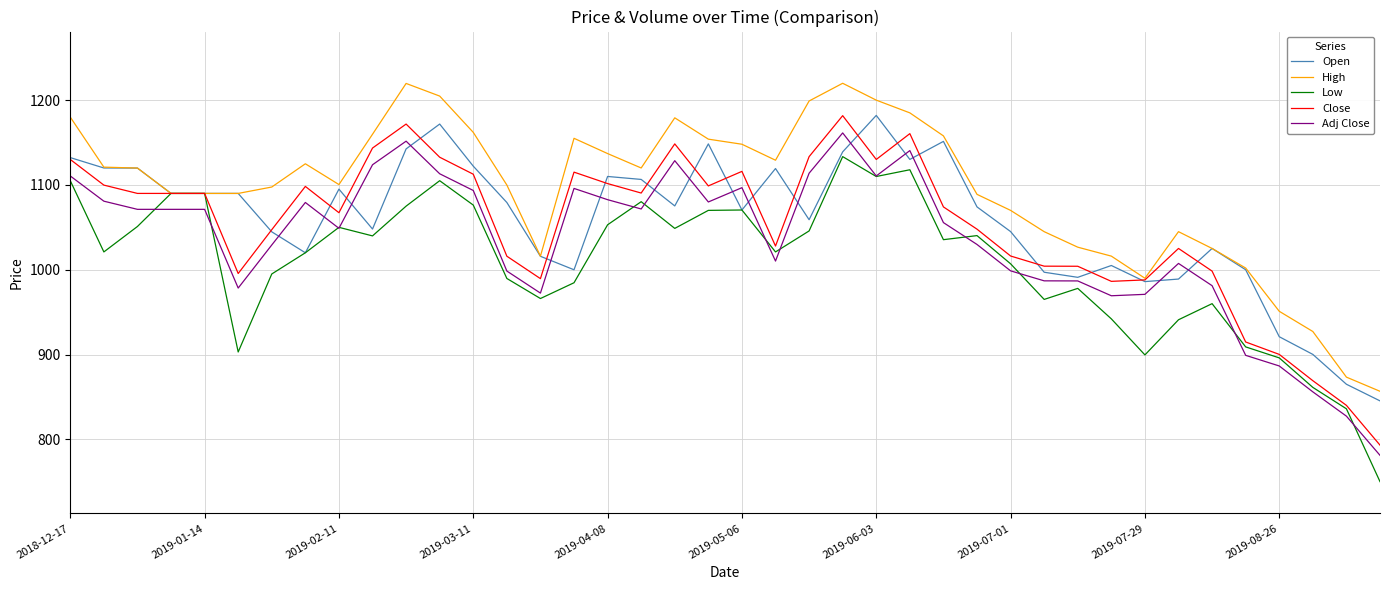

Which series has the largest total across all categories?

High